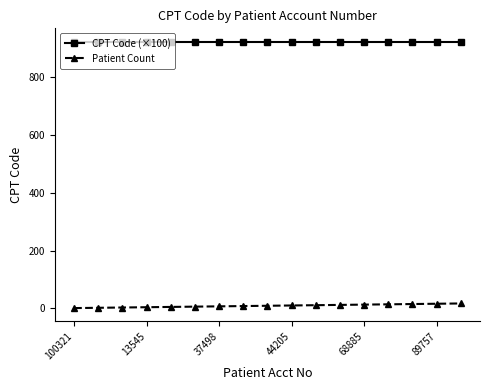

What is the maximum value shown in the chart?

922.5